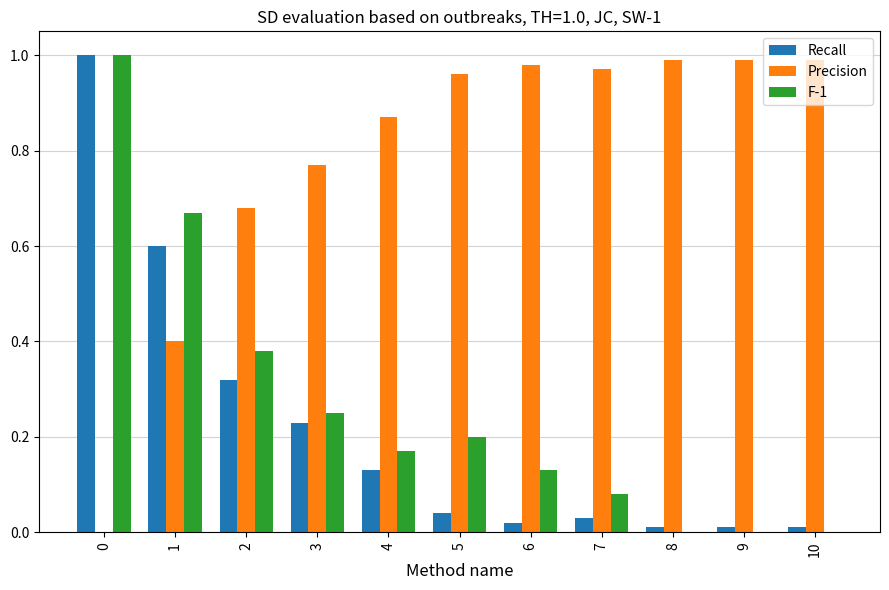

Which series has the largest total across all categories?

Precision